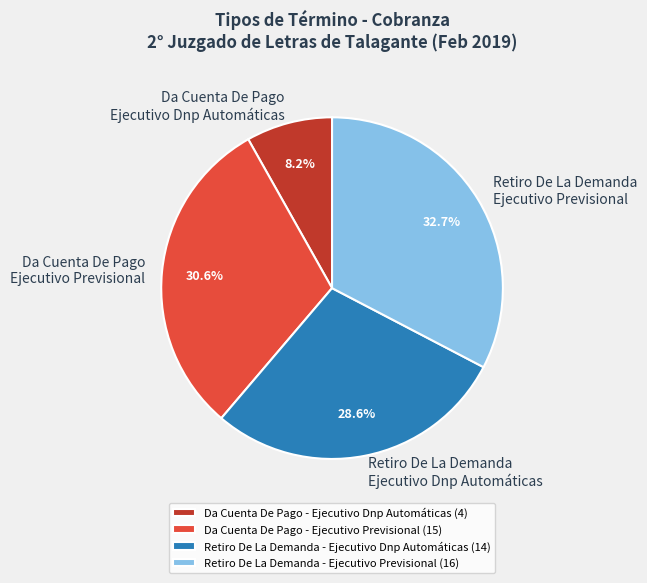

Which slice is the largest?

Retiro De La Demanda - Ejecutivo Previsional (16)